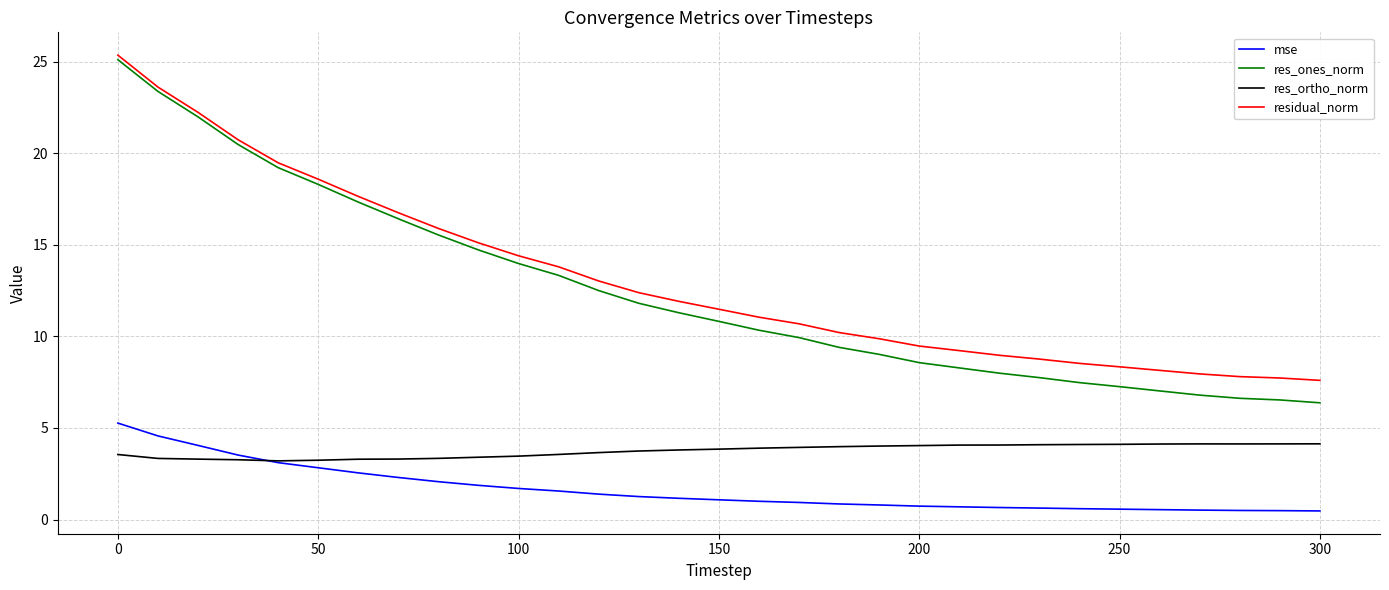

True or false: residual_norm and res_ortho_norm intersect in this chart.

False